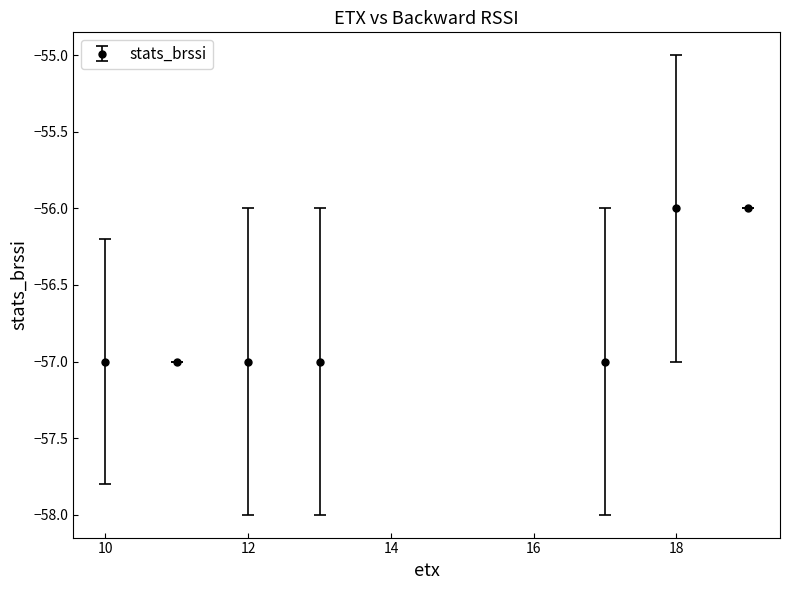

What is the maximum value shown in the chart?

-56